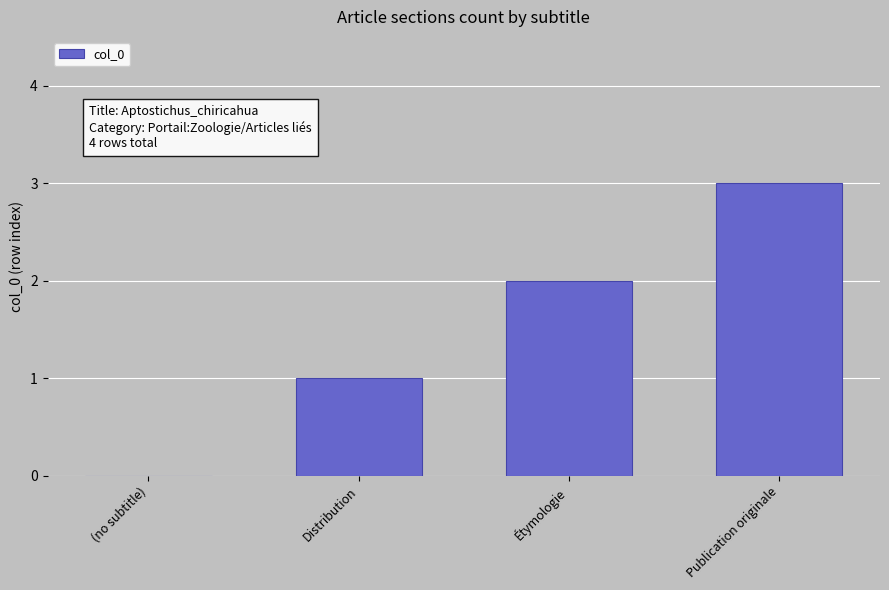

At which category does the chart reach its peak across all series?

Publication originale